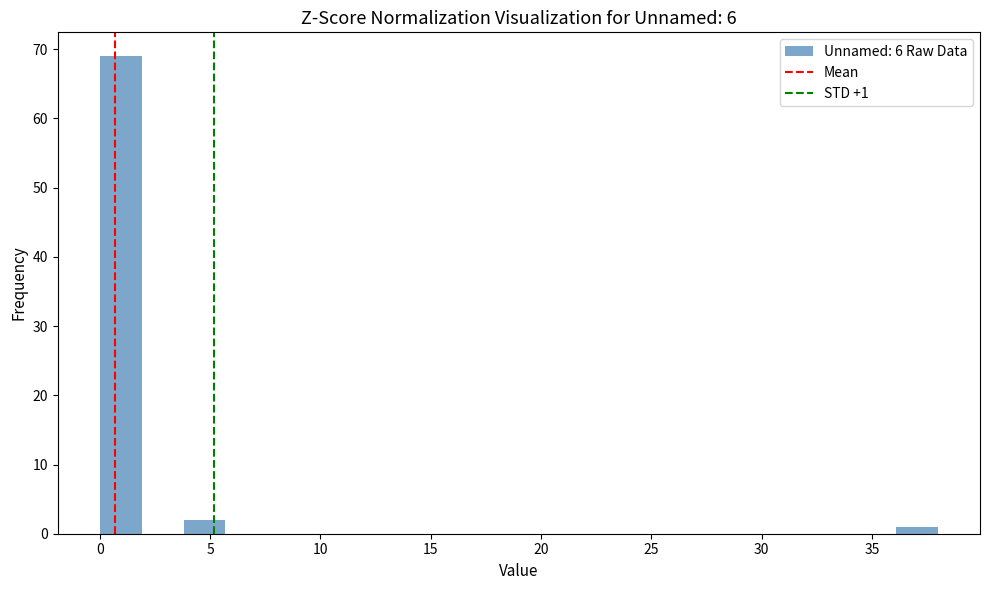

Read against the x-axis, roughly where is the centre of the tallest bar?

1.0